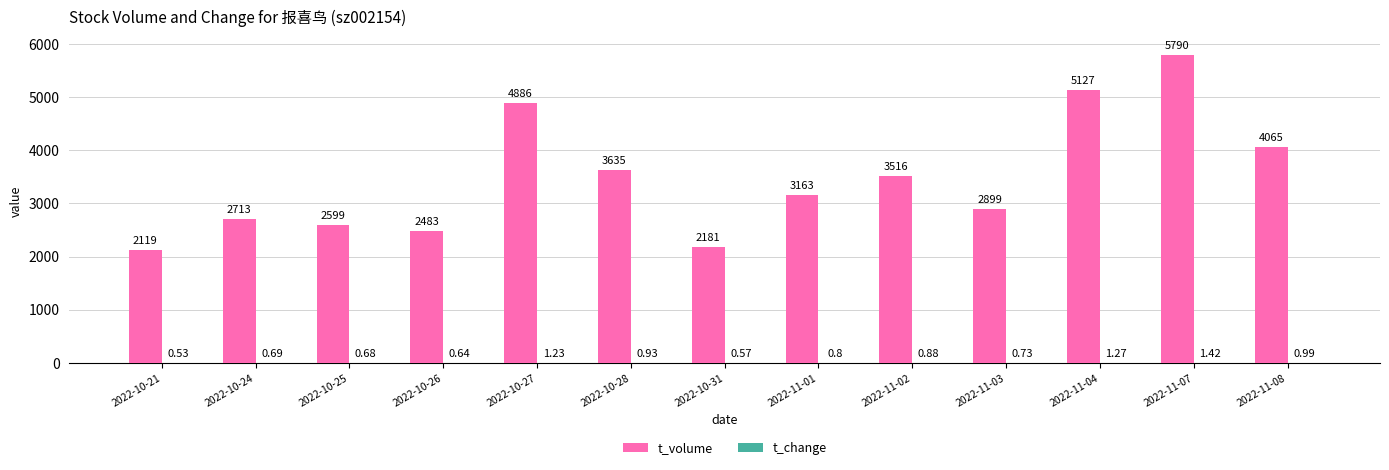

Which series changed the most between 2022-10-27 and 2022-10-28?

t_volume